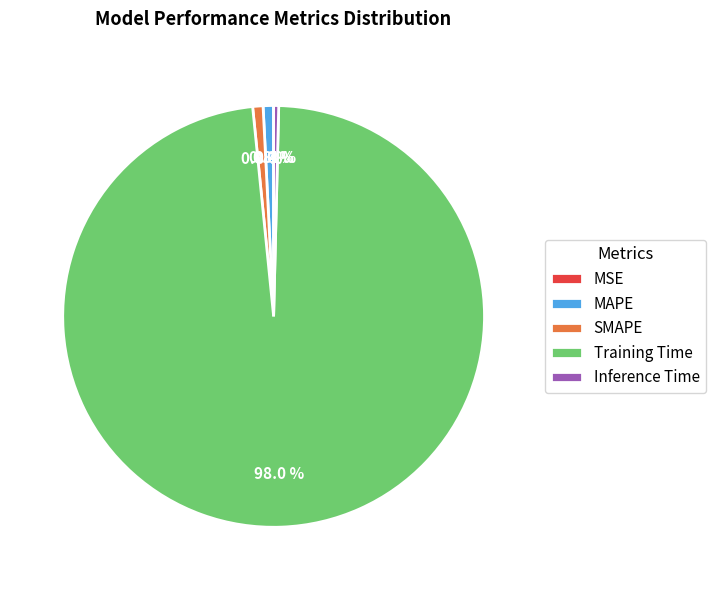

Between SMAPE and Training Time, which is larger?

Training Time